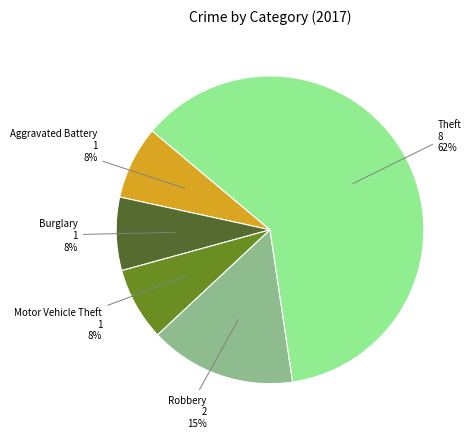

Is it true that Aggravated Battery is 8% of the pie?

True